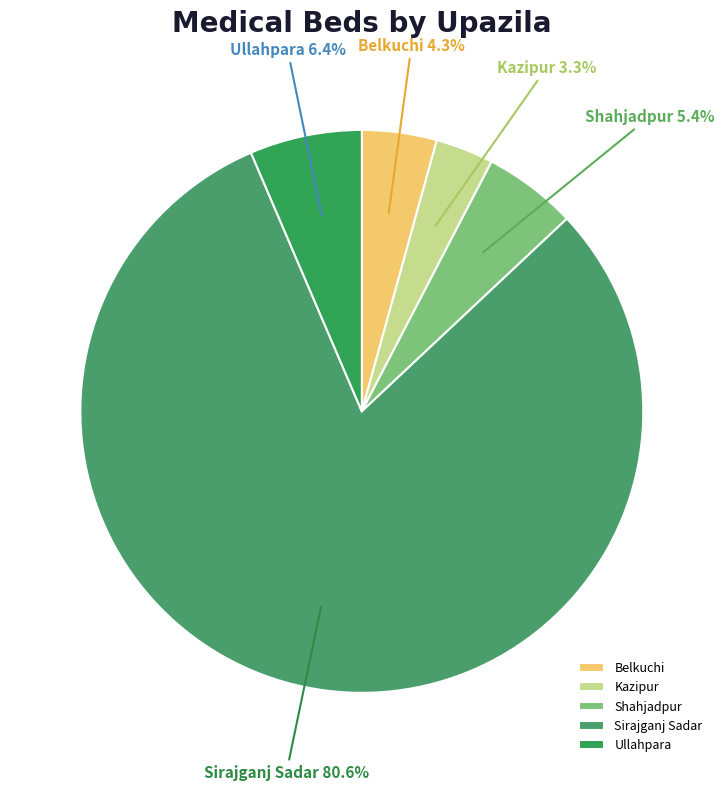

What is the majority slice?

Sirajganj Sadar